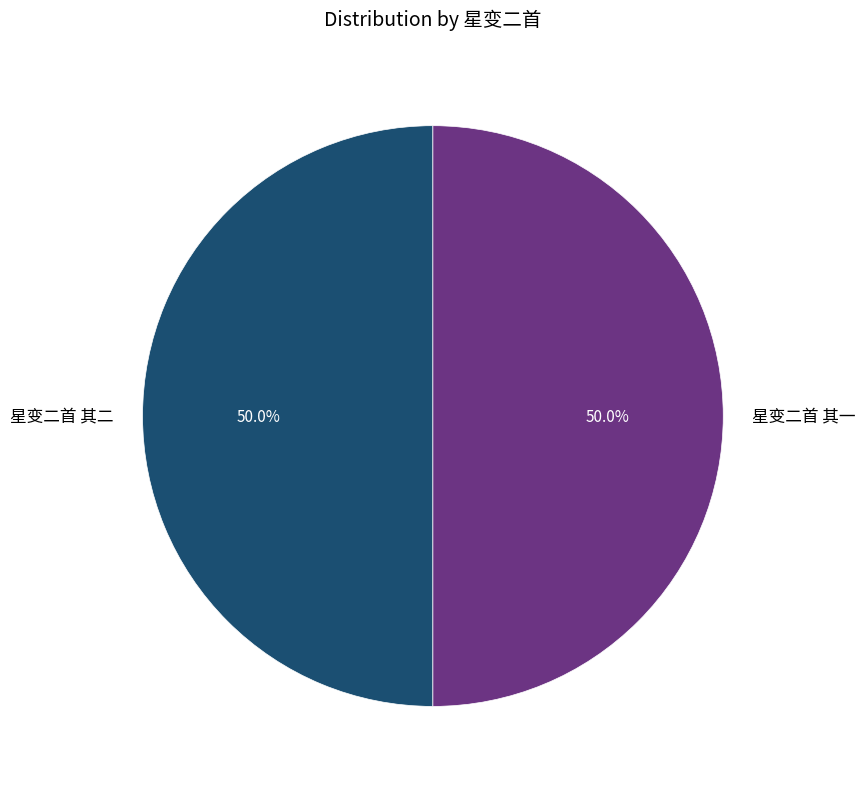

What is the ratio of the value at 星变二首 其二 to the value at 星变二首 其一?

1.0